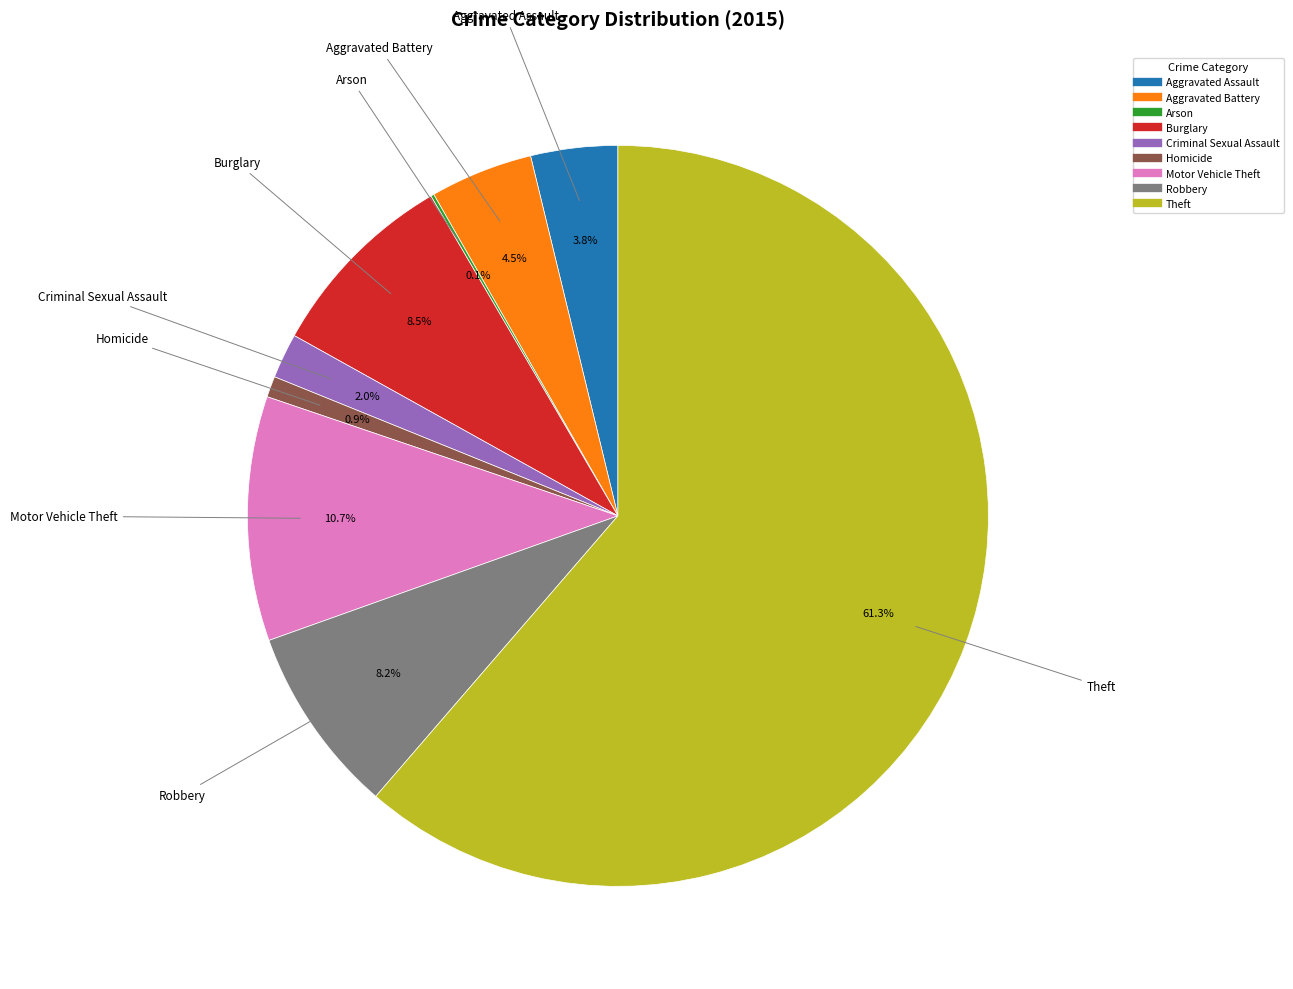

What is the total percentage of Homicide and Robbery?

9.1%